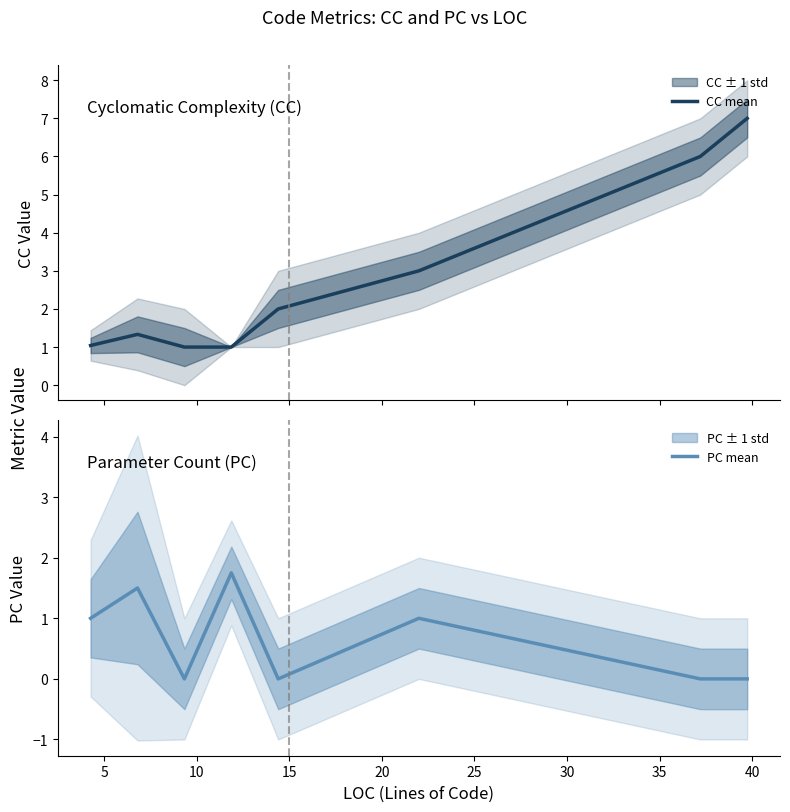

How many lines are shown in the chart?

2